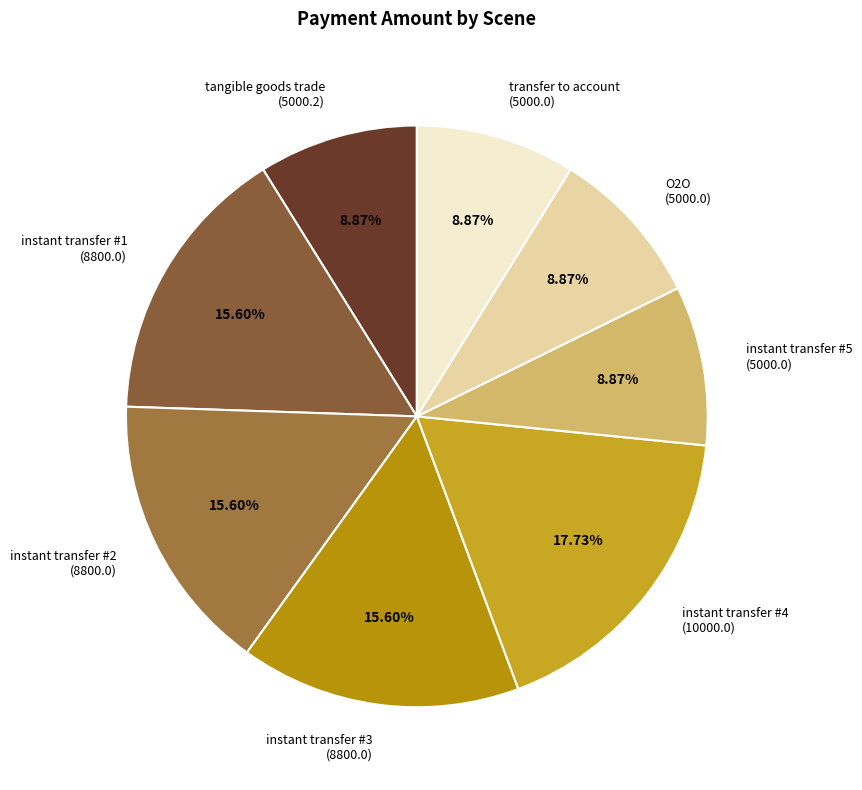

Does any single category account for the majority?

No